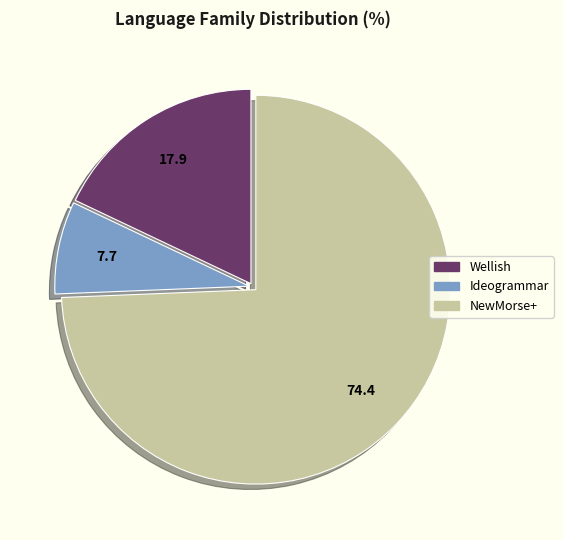

Is Ideogrammar the majority of the pie?

No